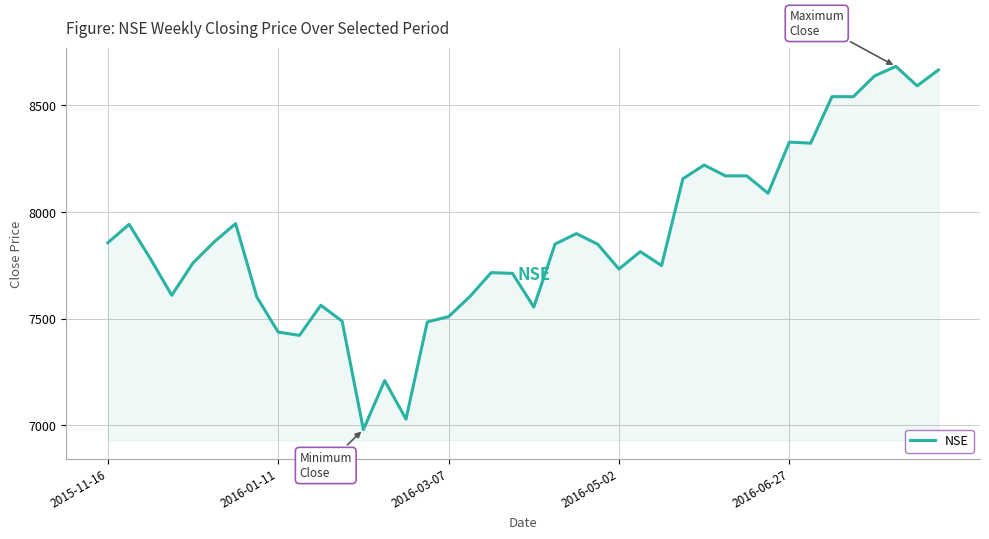

What is the difference between the maximum and minimum values?

1702.2